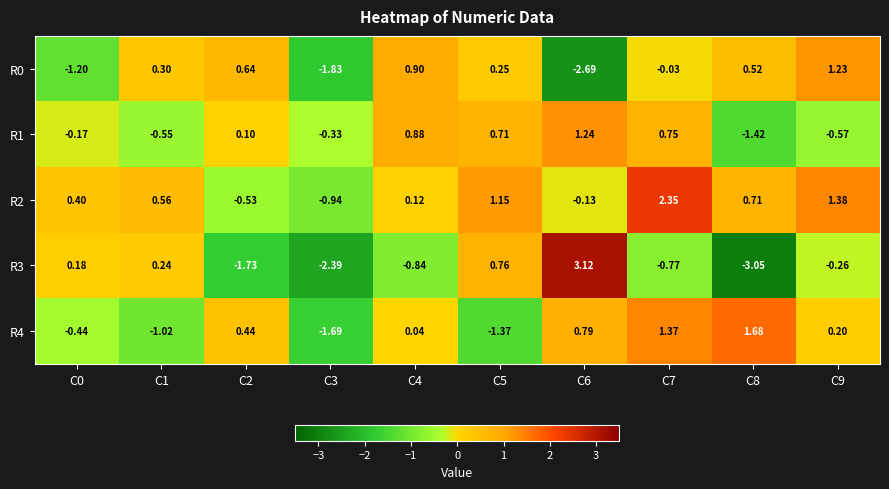

Reading right to left, list all the values displayed in this chart.

R0: C9=1.2	C8=0.5	C7=-0.0	C6=-2.7	C5=0.2	C4=0.9	C3=-1.8	C2=0.6	C1=0.3	C0=-1.2
R1: C9=-0.6	C8=-1.4	C7=0.8	C6=1.2	C5=0.7	C4=0.9	C3=-0.3	C2=0.1	C1=-0.6	C0=-0.2
R2: C9=1.4	C8=0.7	C7=2.4	C6=-0.1	C5=1.1	C4=0.1	C3=-0.9	C2=-0.5	C1=0.6	C0=0.4
R3: C9=-0.3	C8=-3.0	C7=-0.8	C6=3.1	C5=0.8	C4=-0.8	C3=-2.4	C2=-1.7	C1=0.2	C0=0.2
R4: C9=0.2	C8=1.7	C7=1.4	C6=0.8	C5=-1.4	C4=0.0	C3=-1.7	C2=0.4	C1=-1.0	C0=-0.4